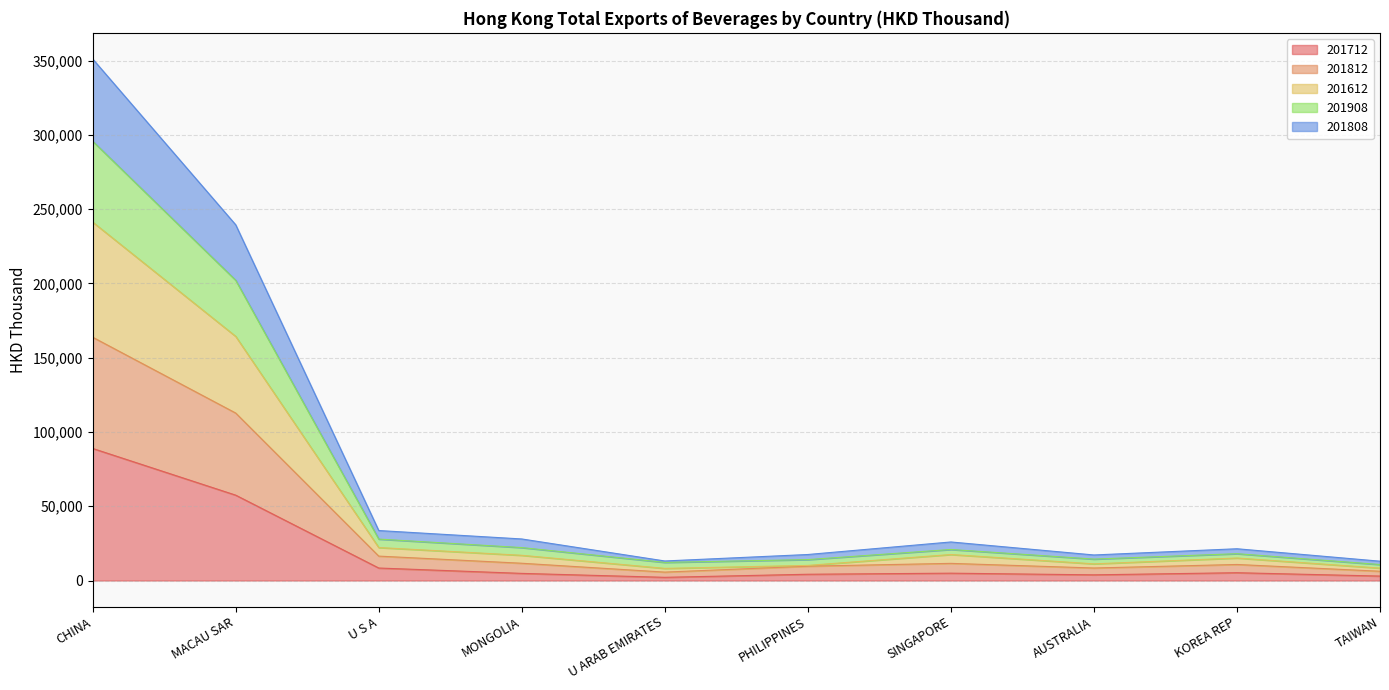

At which category is the sum across all series the highest?

CHINA